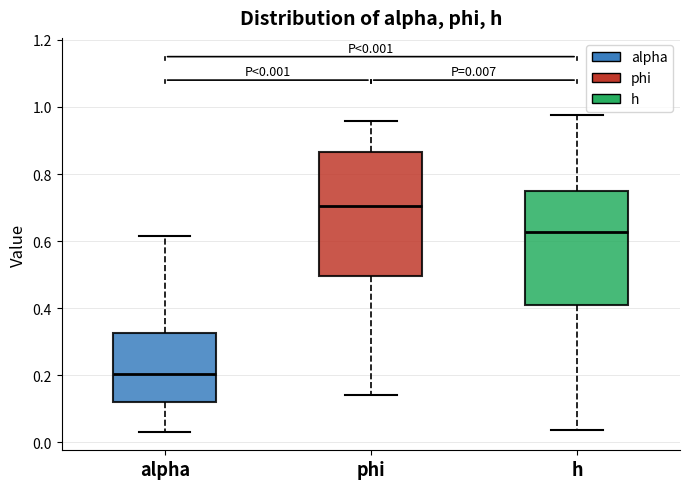

Which box has the highest median line?

phi